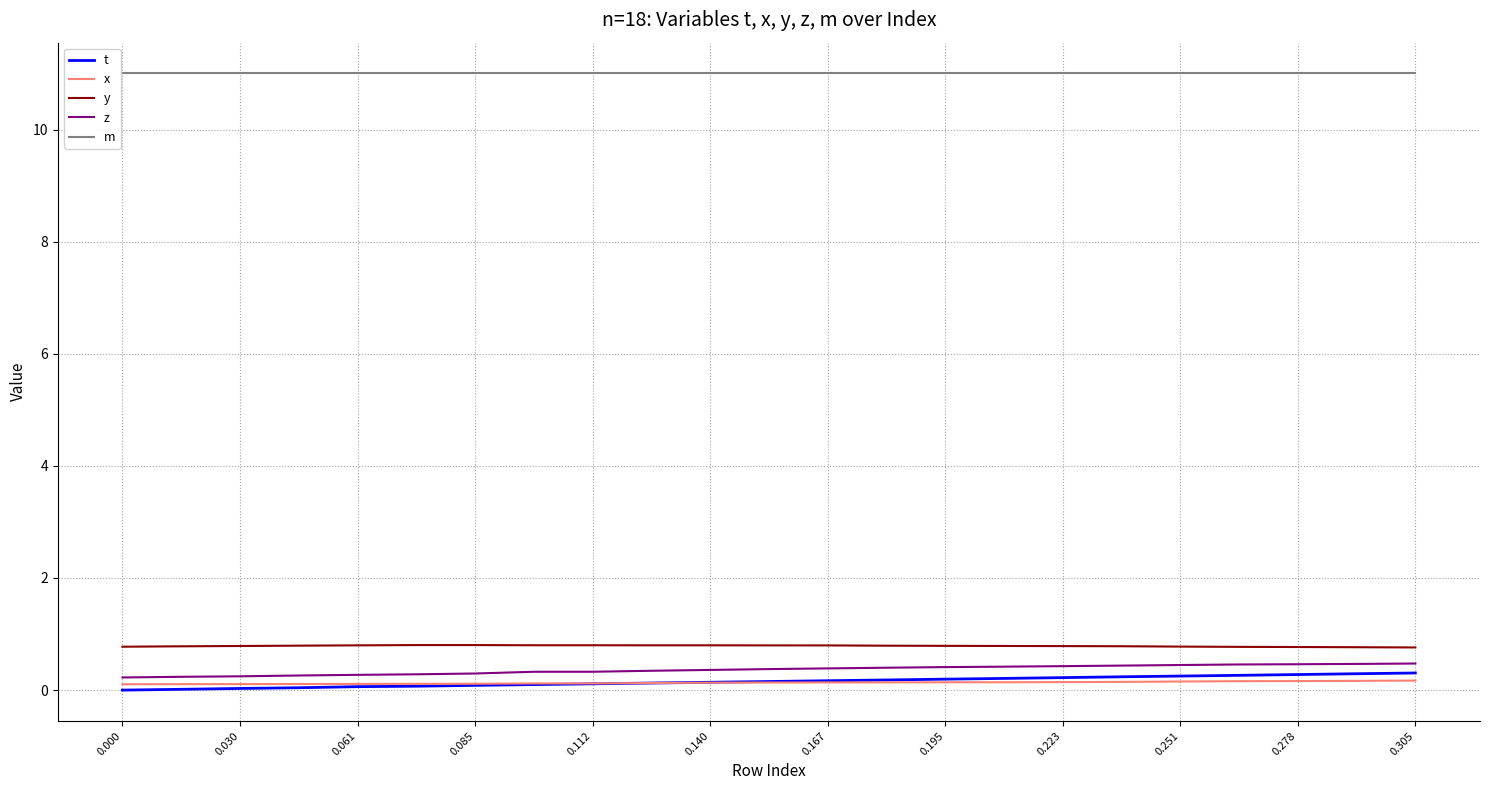

Count the number of categories in the chart.

23